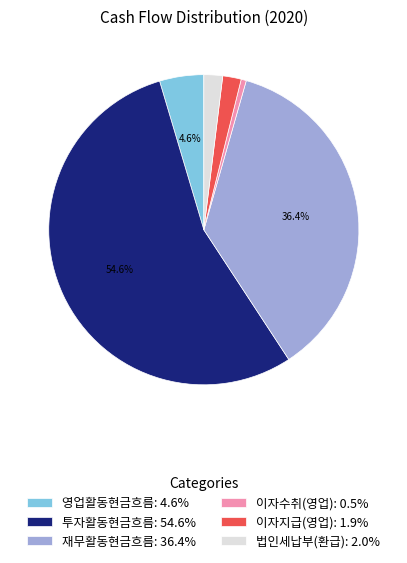

Which slice represents more than half of the pie?

투자활동현금흐름